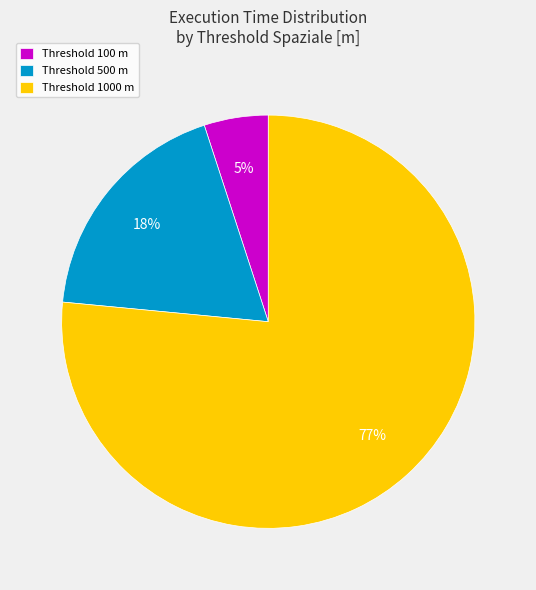

Is it true that Threshold 500 m is 18% of the pie?

True